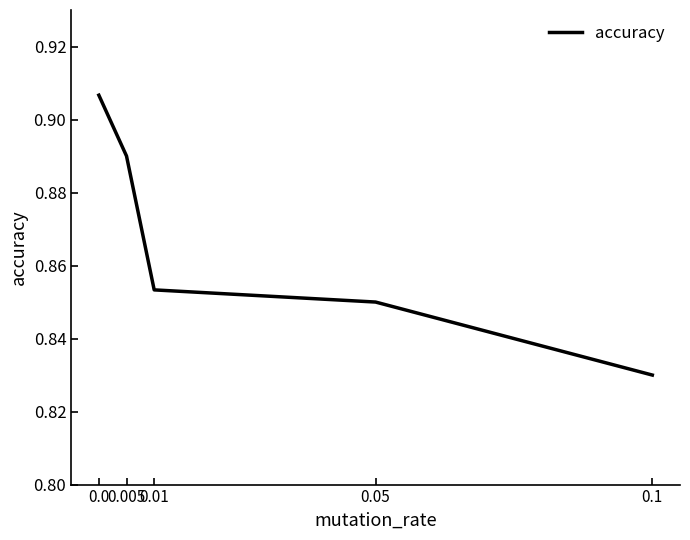

Is it true that the value at 0.05 is 1.2?

False